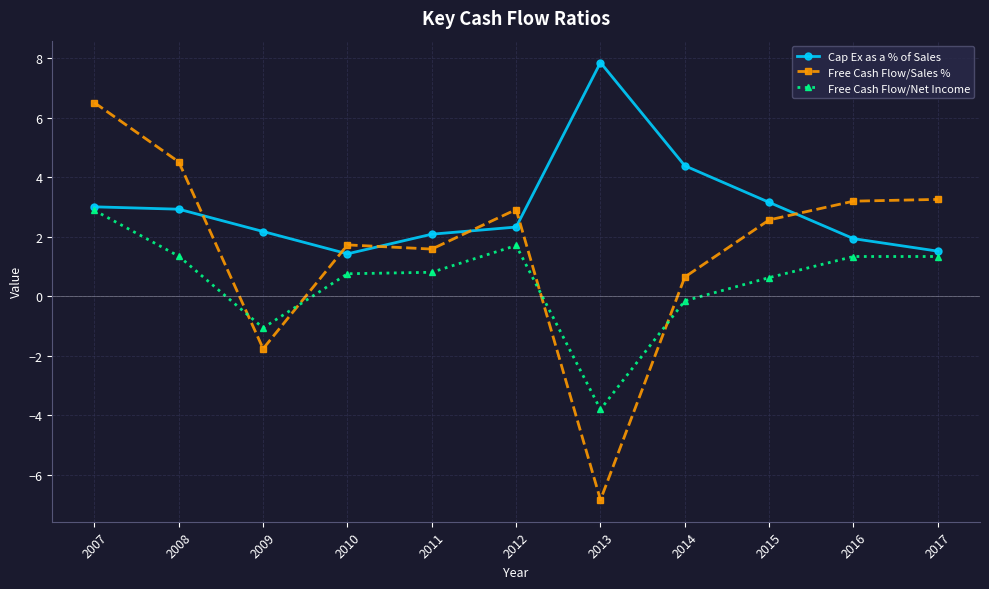

Which series changed the most between 2013 and 2017?

Free Cash Flow/Sales %